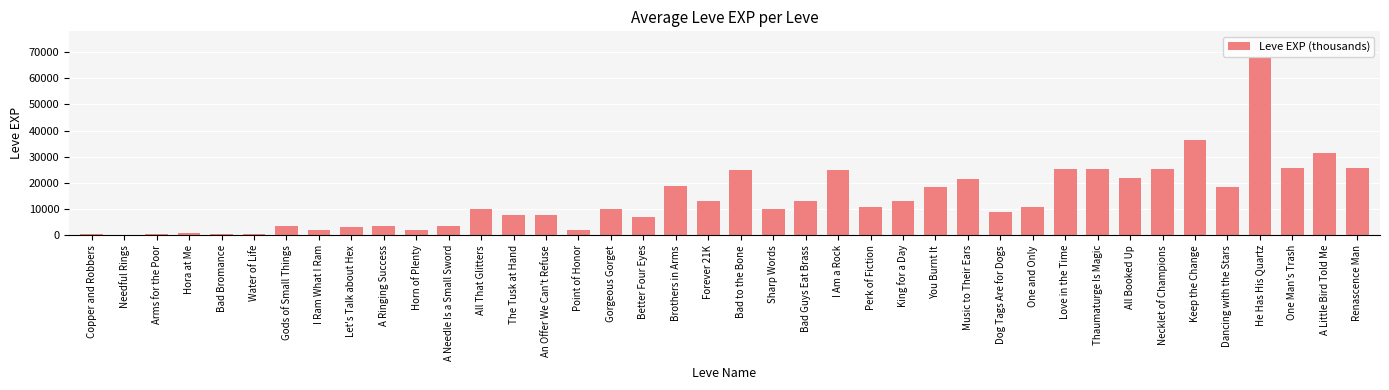

True or false: the data shows 67730 at He Has His Quartz.

True